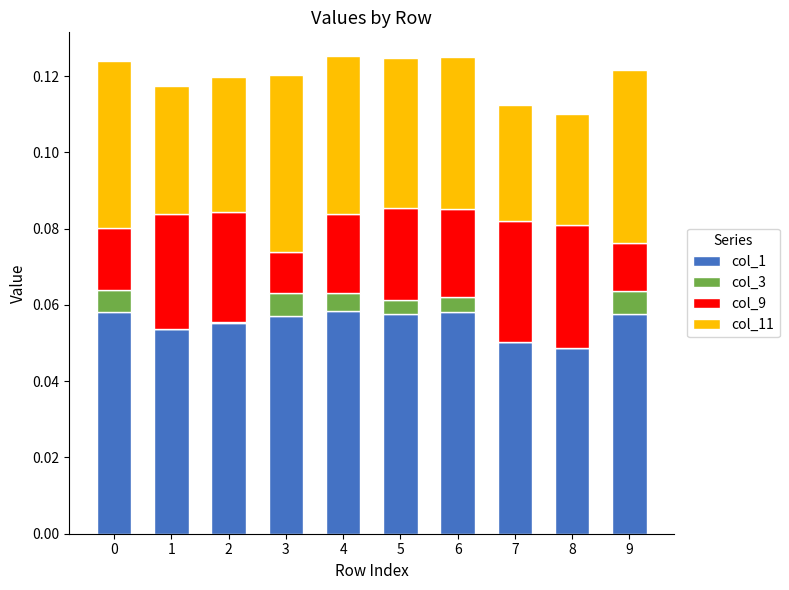

Does the chart contain stacked bars?

Yes